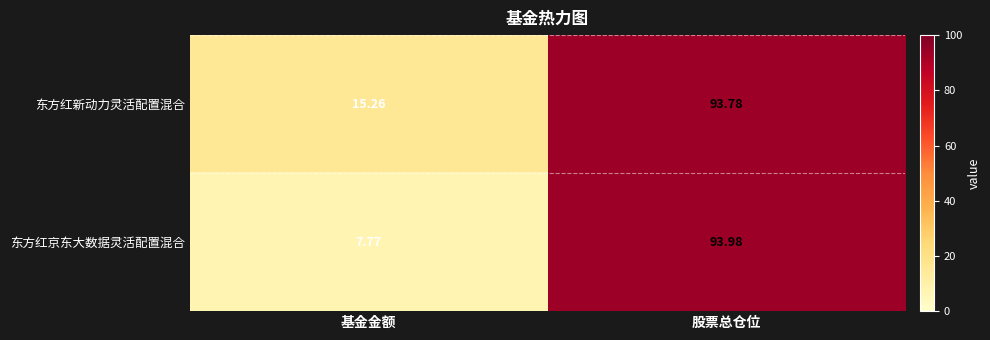

List the series in order of their peak value, highest first.

东方红京东大数据灵活配置混合, 东方红新动力灵活配置混合